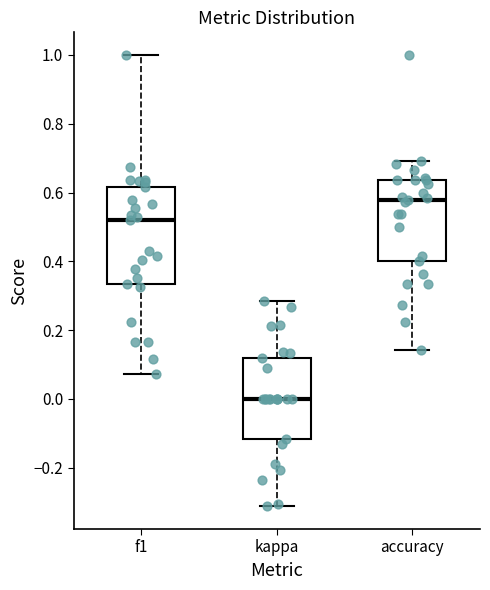

Reading left to right, read every box against the y-axis: the position of its median line, the range the box covers, and the ends of its whiskers. The values are not printed on the chart, so give them approximately, as read against the axis.

f1: median 0.52, box 0.34 to 0.62, whiskers 0.08 to 1.00
kappa: median 0.00, box -0.12 to 0.12, whiskers -0.32 to 0.28
accuracy: median 0.58, box 0.40 to 0.64, whiskers 0.14 to 0.70